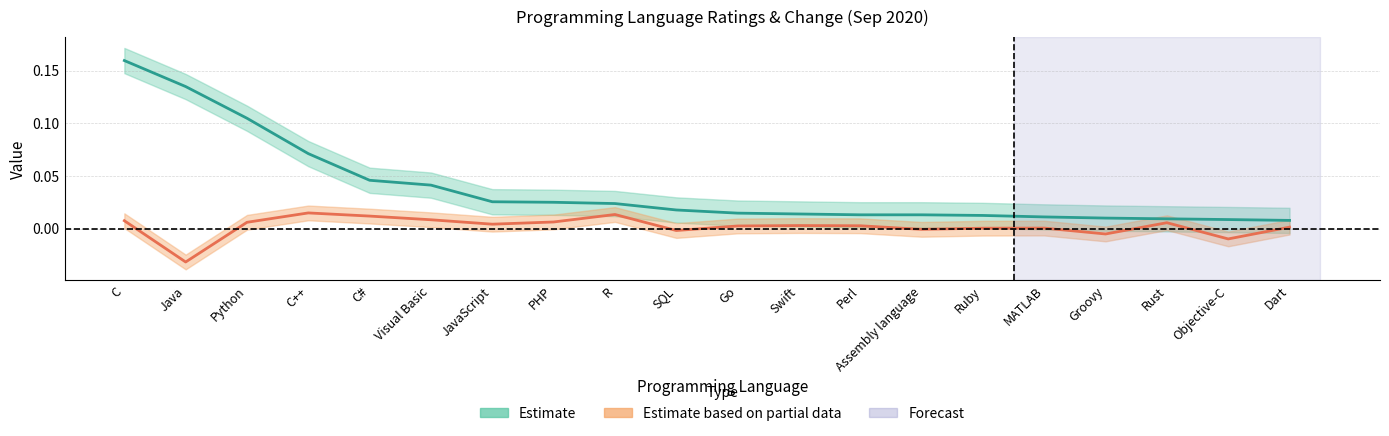

Where is Ratings nearest to the value 0?

Dart